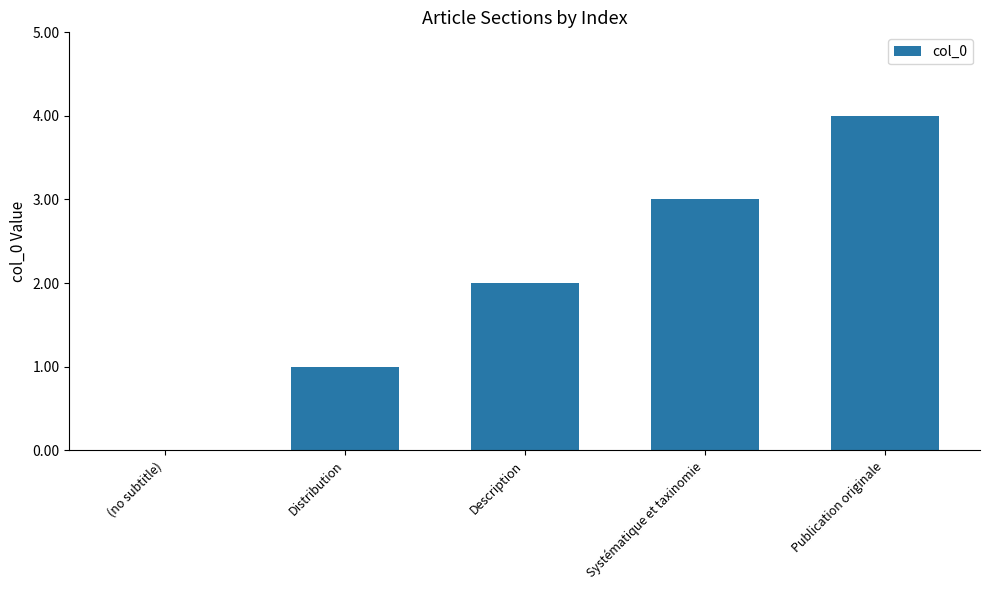

Between Publication originale and Description, which is larger?

Publication originale